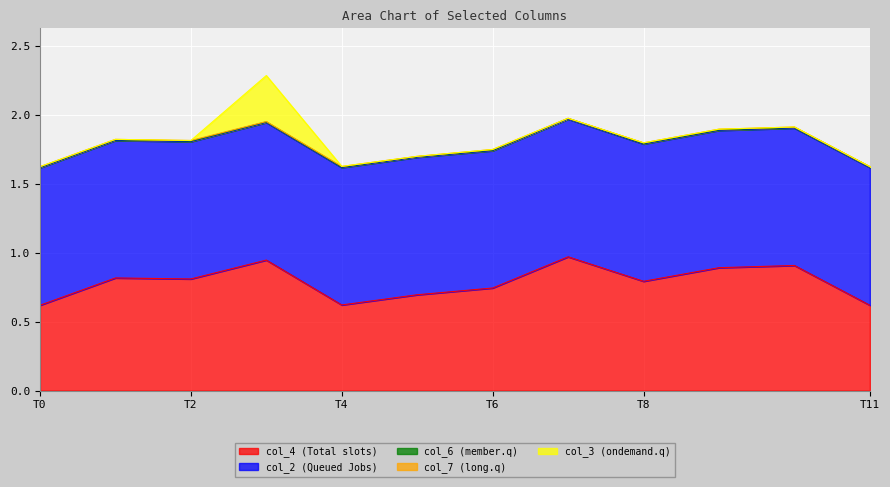

What is the spread (max minus min) of values at 0.004083418404550095?

1.0